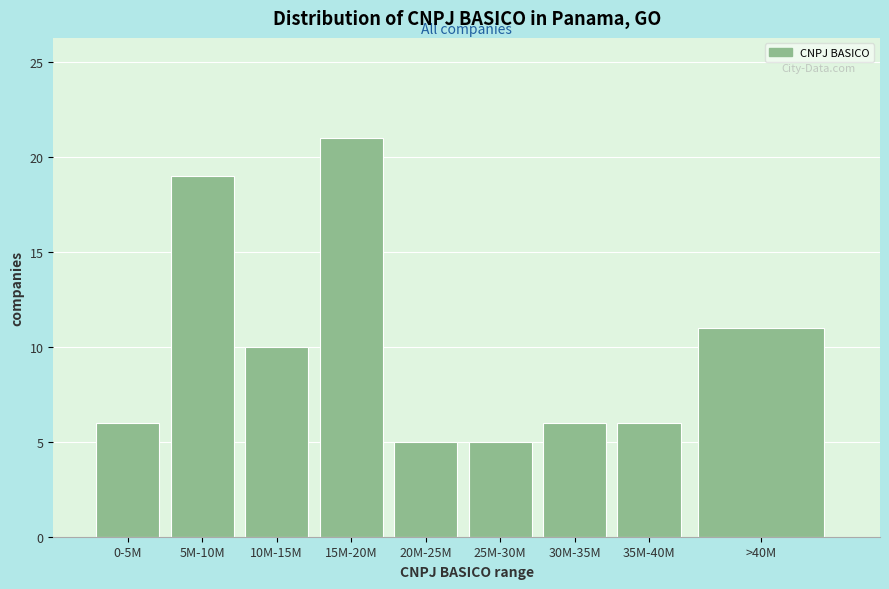

Reading left to right, extract all data points from this chart.

0-5M=6	5M-10M=19	10M-15M=10	15M-20M=21	20M-25M=5	25M-30M=5	30M-35M=6	35M-40M=6	>40M=11